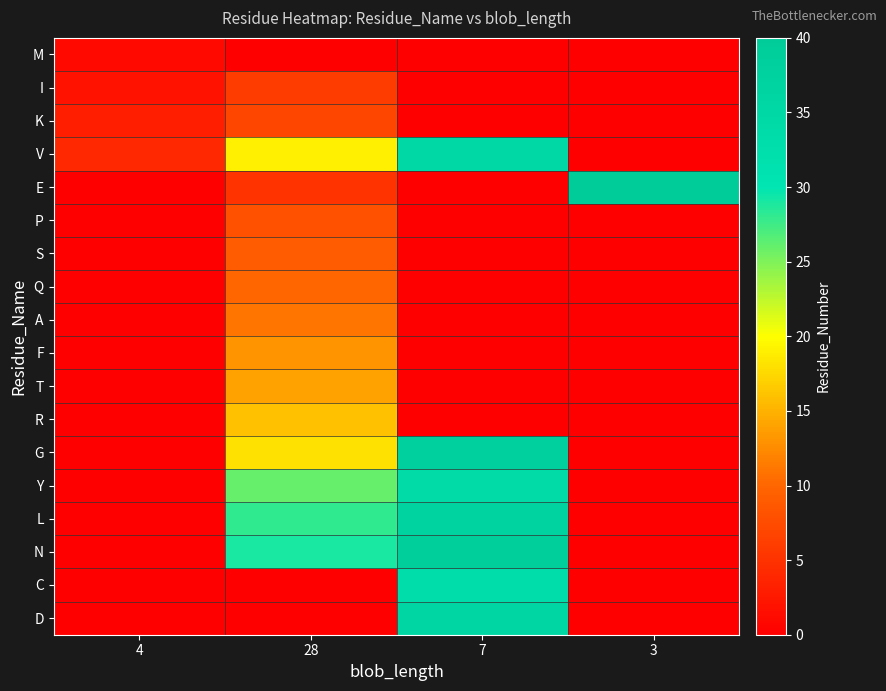

Between 7 and 3, which series saw the biggest shift?

E